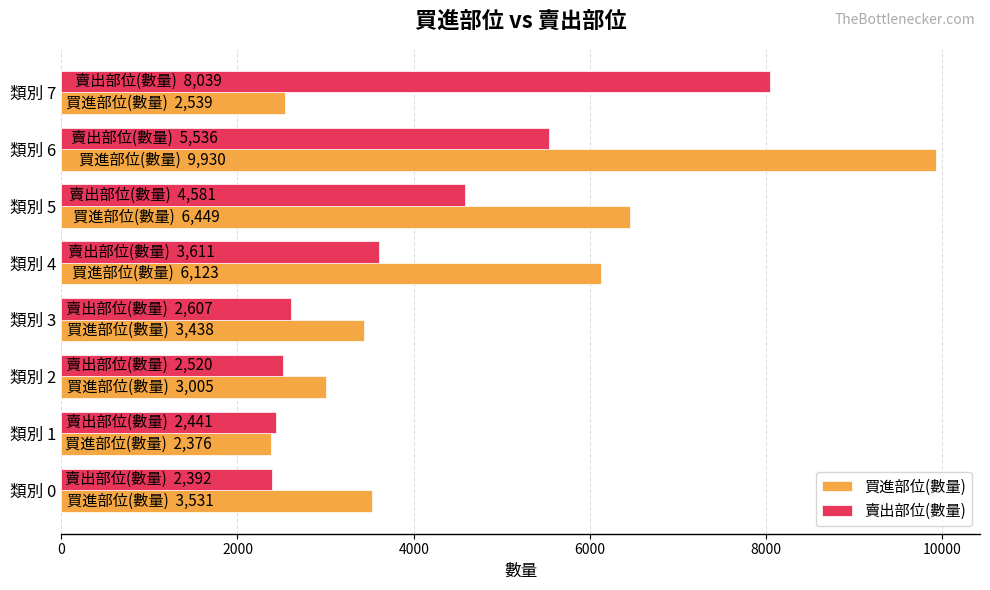

What is the greatest value displayed?

9930